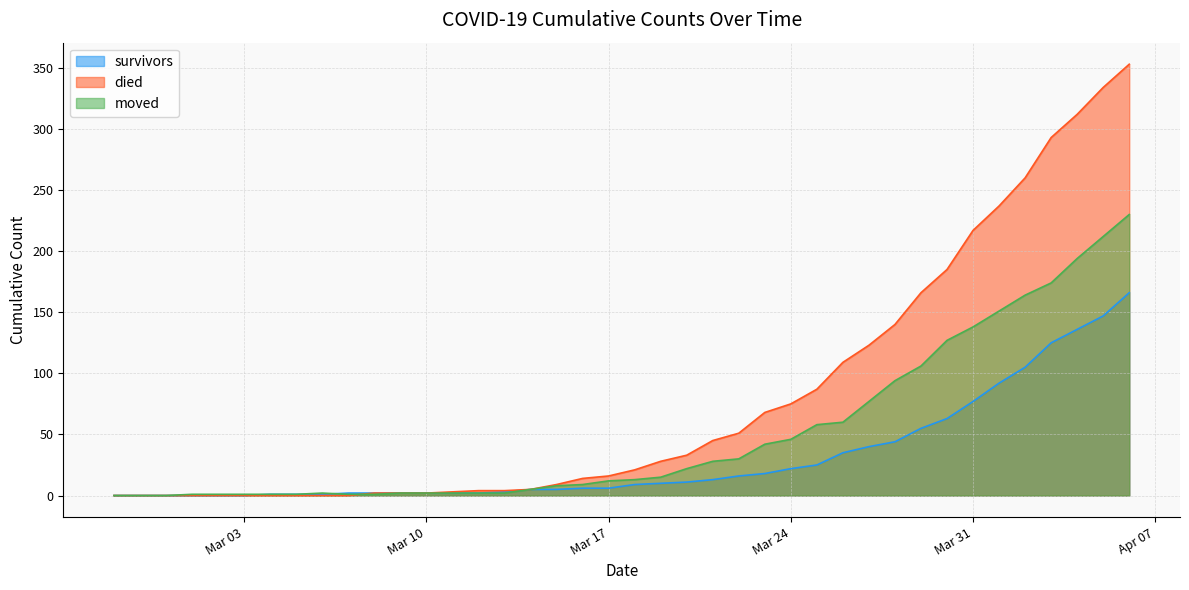

At which label does died first exceed 21?

2020-03-19